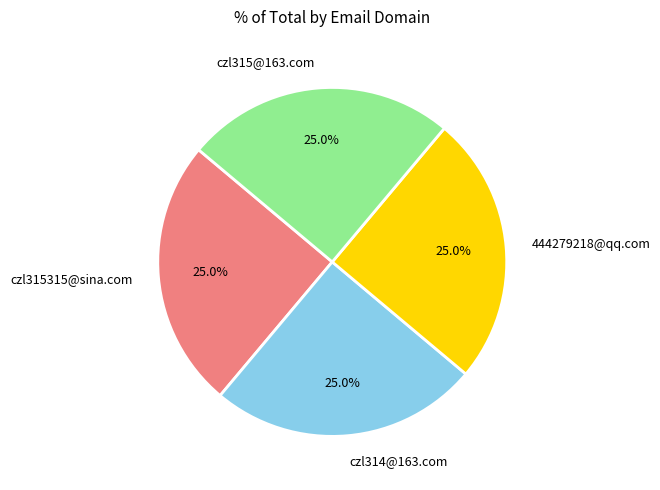

How many slices are in this pie chart?

4